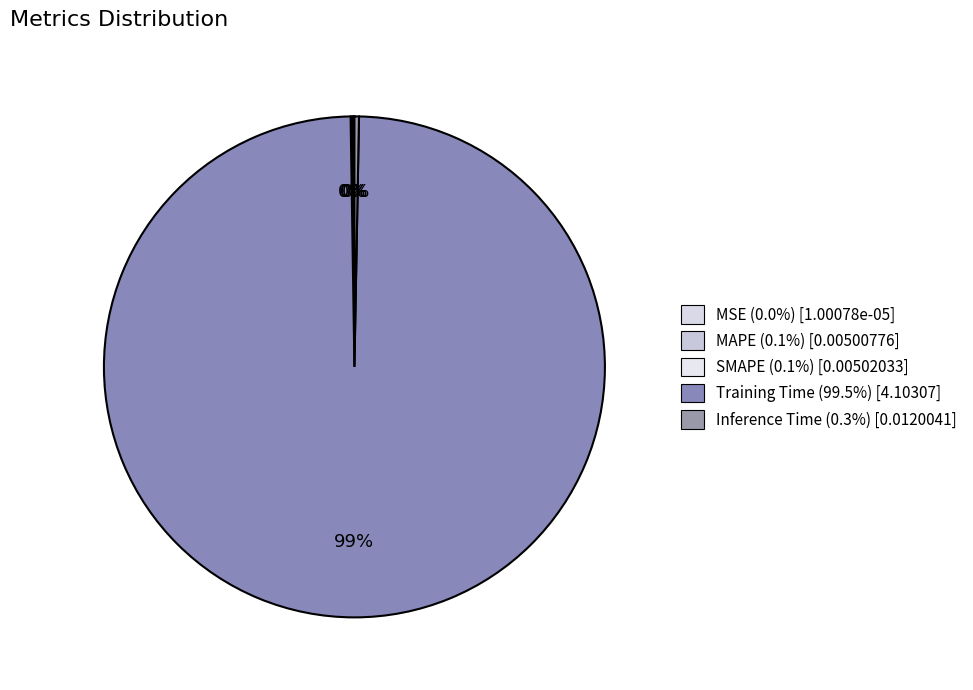

Does SMAPE represent more than half of the total?

No